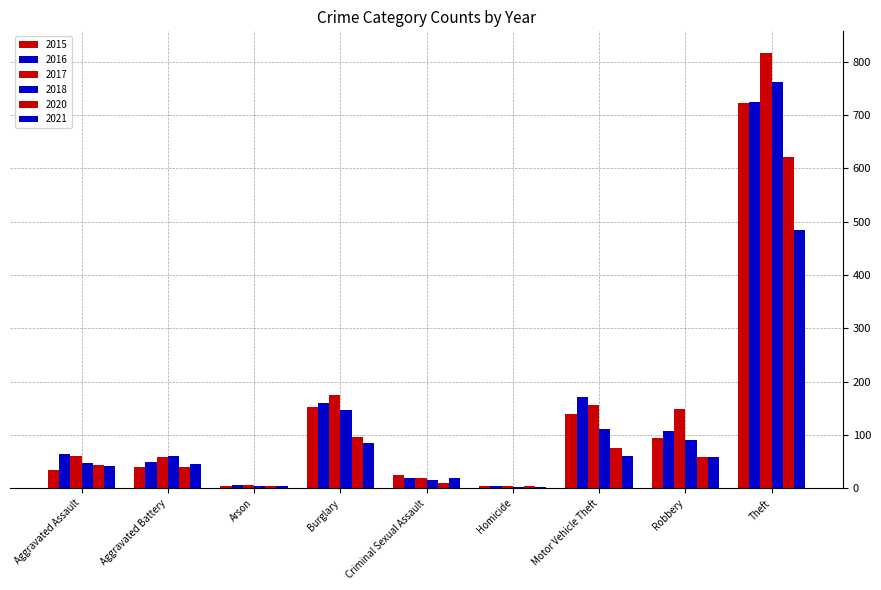

How many series are shown in this chart?

6